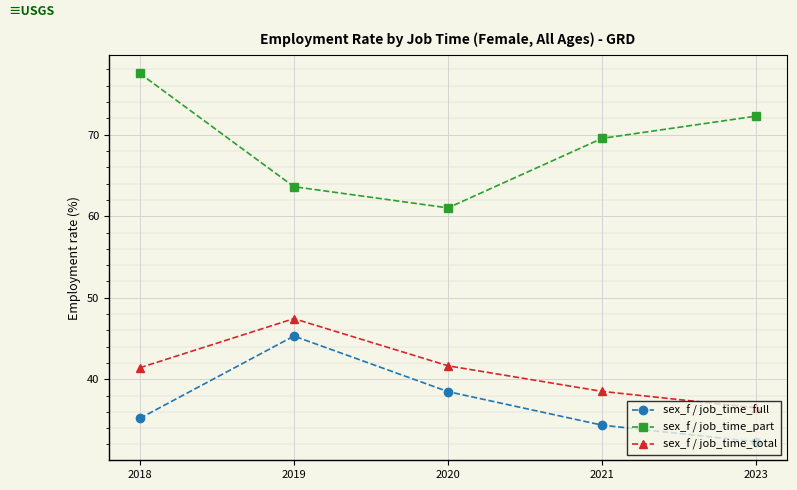

True or false: sex_f / job_time_total and sex_f / job_time_part intersect in this chart.

False